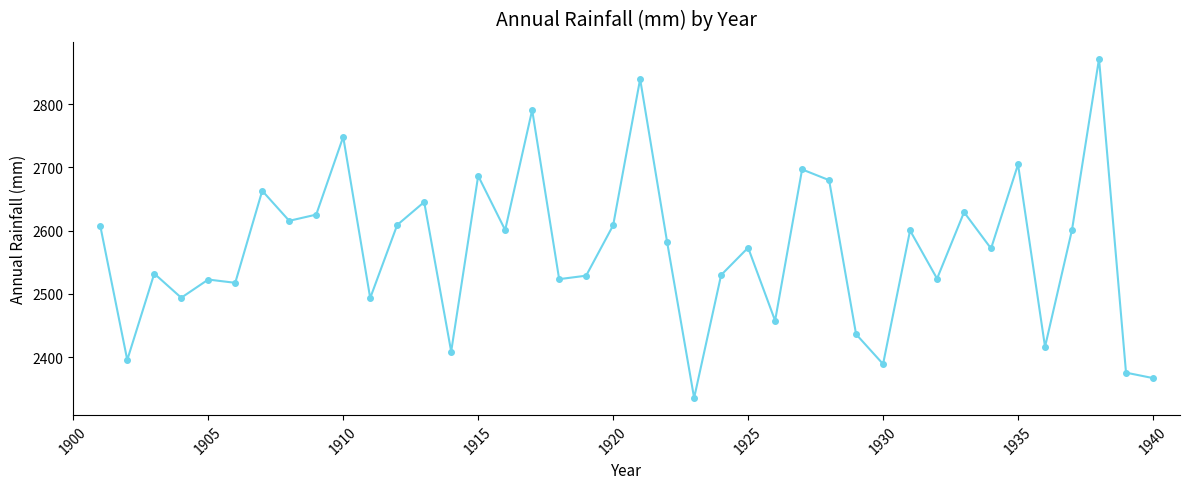

True or false: the data has more than 1 interior local peaks.

True